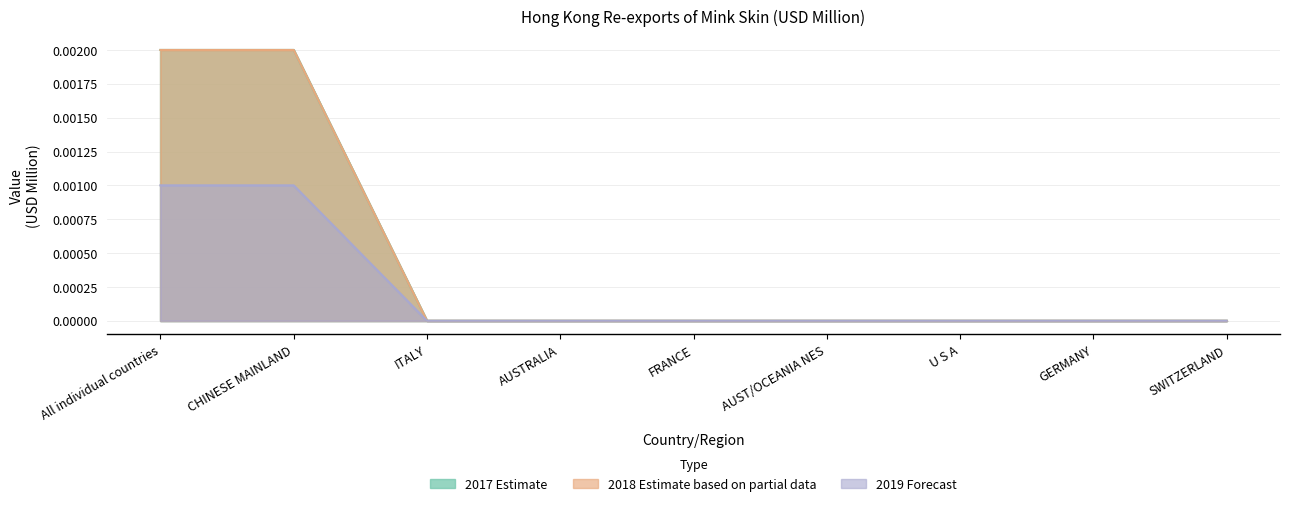

At which category is the sum across all series the highest?

All individual countries